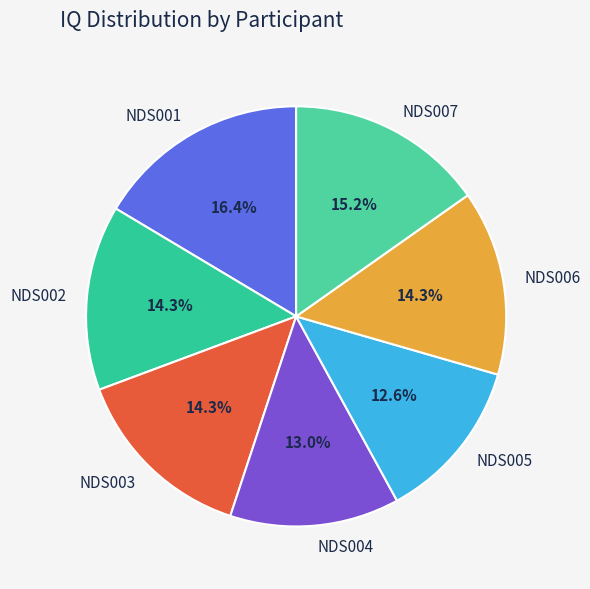

What percentage is the NDS002 slice, to the nearest percent?

14%